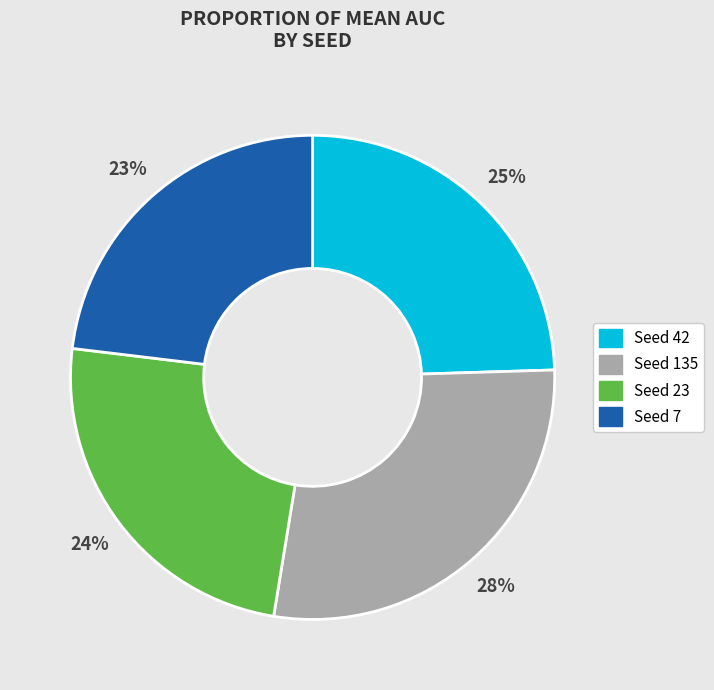

To the nearest percent, what is the average slice percentage?

25%